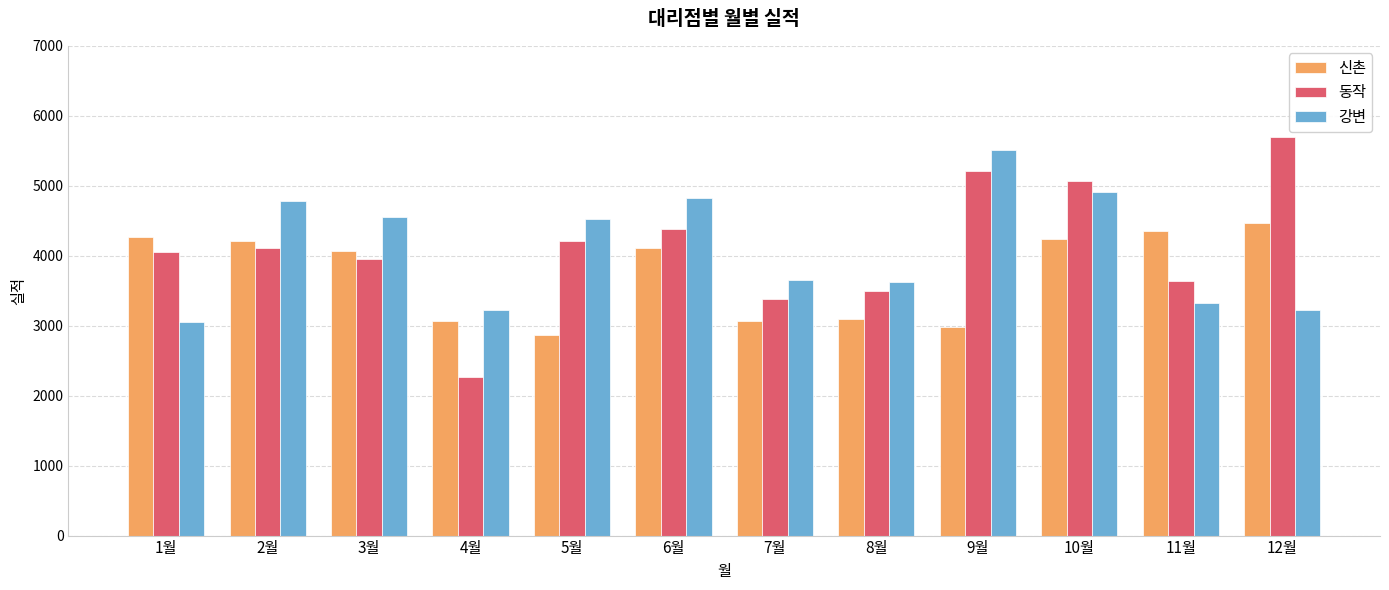

Is the value of 강변 at 3월 greater than the value of 동작 at 4월?

Yes